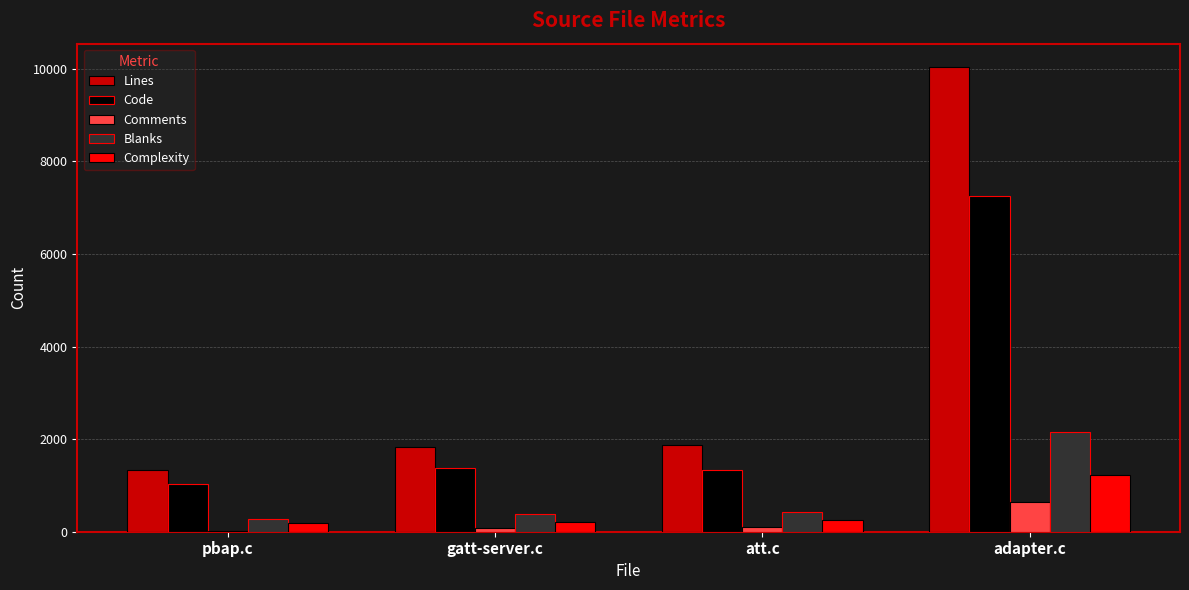

Which category has the highest value across all series?

adapter.c